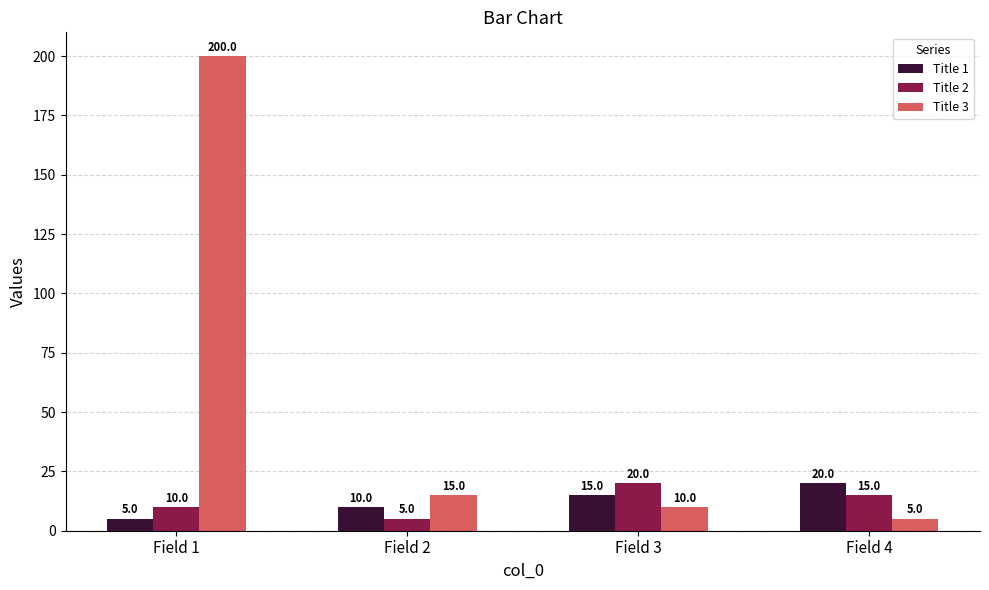

Reading left to right, transcribe all the data shown in this chart.

Title 1: Field 1=5	Field 2=10	Field 3=15	Field 4=20
Title 2: Field 1=10	Field 2=5	Field 3=20	Field 4=15
Title 3: Field 1=200	Field 2=15	Field 3=10	Field 4=5